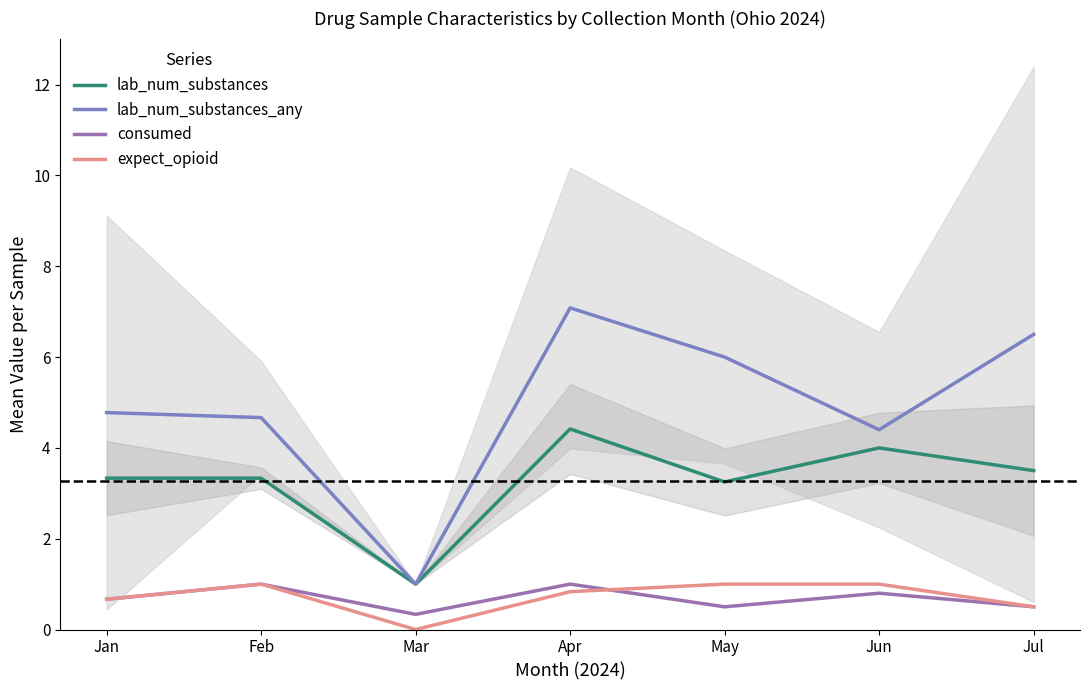

Reading left to right, transcribe all the data shown in this chart.

lab_num_substances: Jan=3.3	Feb=3.3	Mar=1.0	Apr=4.4	May=3.2	Jun=4.0	Jul=3.5
lab_num_substances_any: Jan=4.8	Feb=4.7	Mar=1.0	Apr=7.1	May=6.0	Jun=4.4	Jul=6.5
consumed: Jan=0.7	Feb=1.0	Mar=0.3	Apr=1.0	May=0.5	Jun=0.8	Jul=0.5
expect_opioid: Jan=0.7	Feb=1.0	Mar=0.0	Apr=0.8	May=1.0	Jun=1.0	Jul=0.5